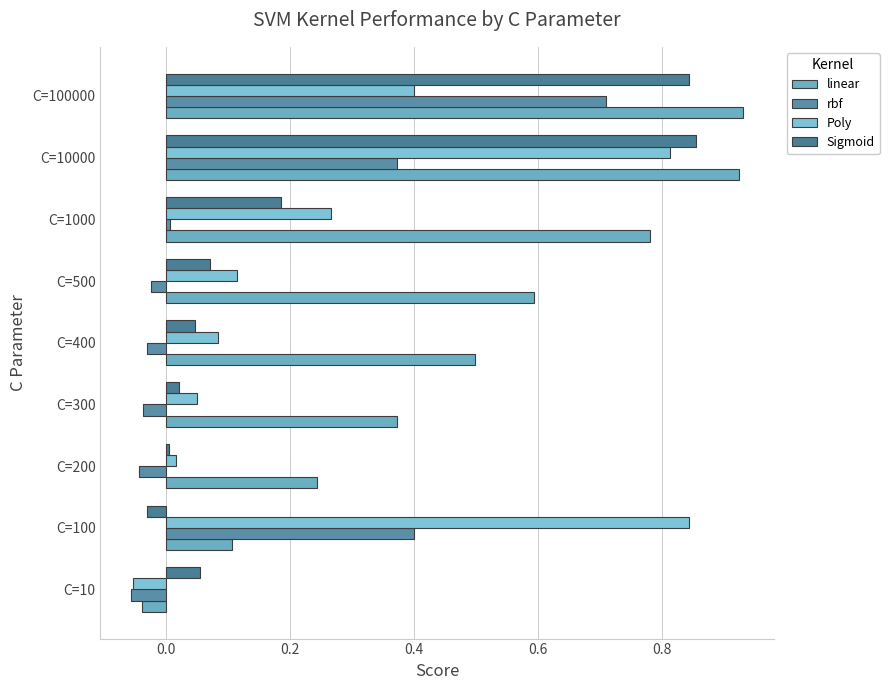

At which category is the sum across all series the highest?

C=10000